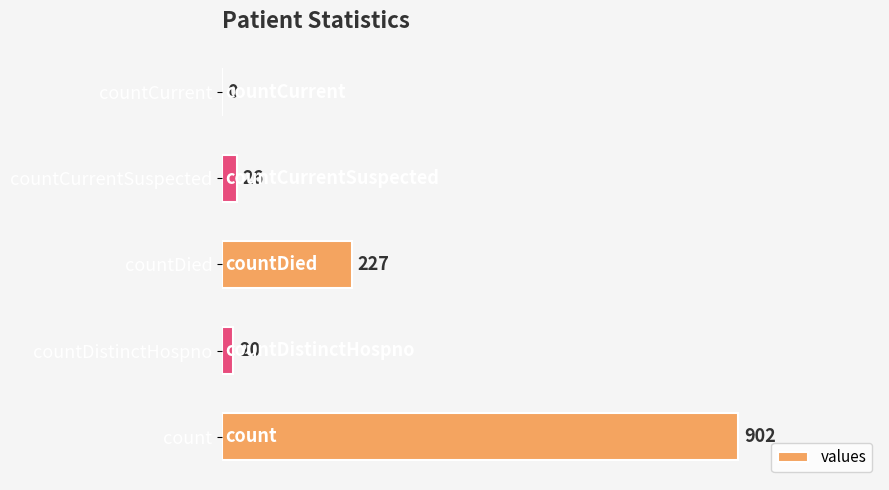

What is the sum of the values at countCurrent and countCurrentSuspected?

26